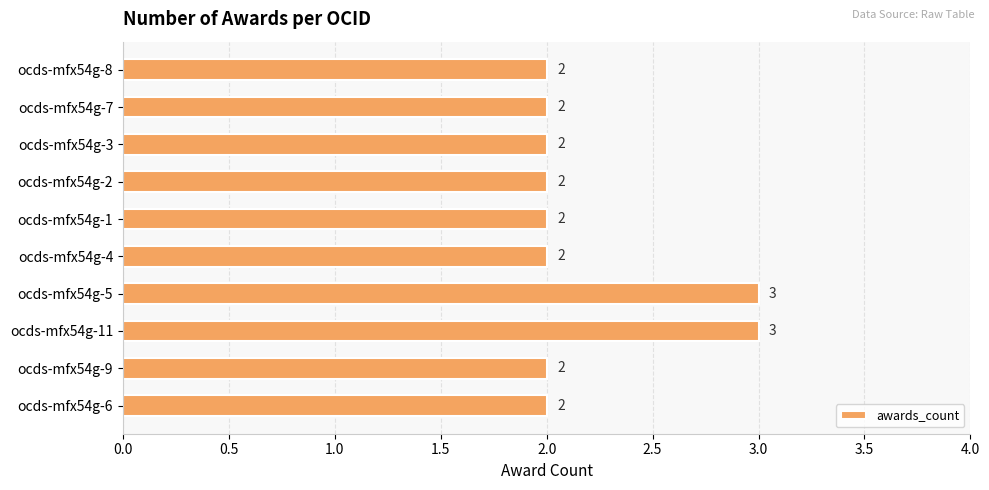

True or false: the data shows 3 at ocds-mfx54g-7.

False